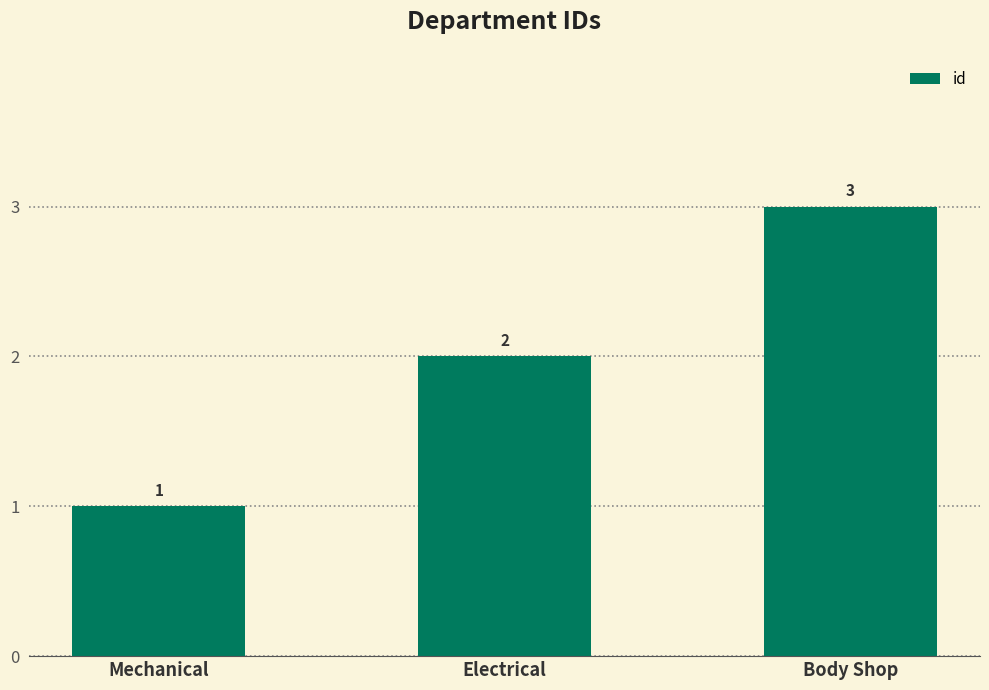

Which label corresponds to the smallest value in the chart?

Mechanical